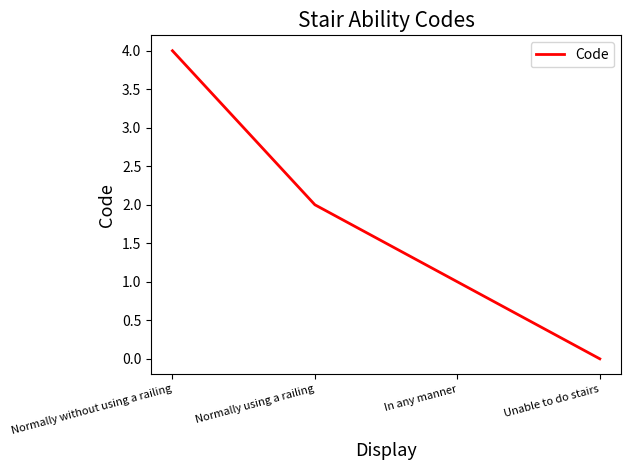

At which label does the data first exceed 2?

Normally without using a railing